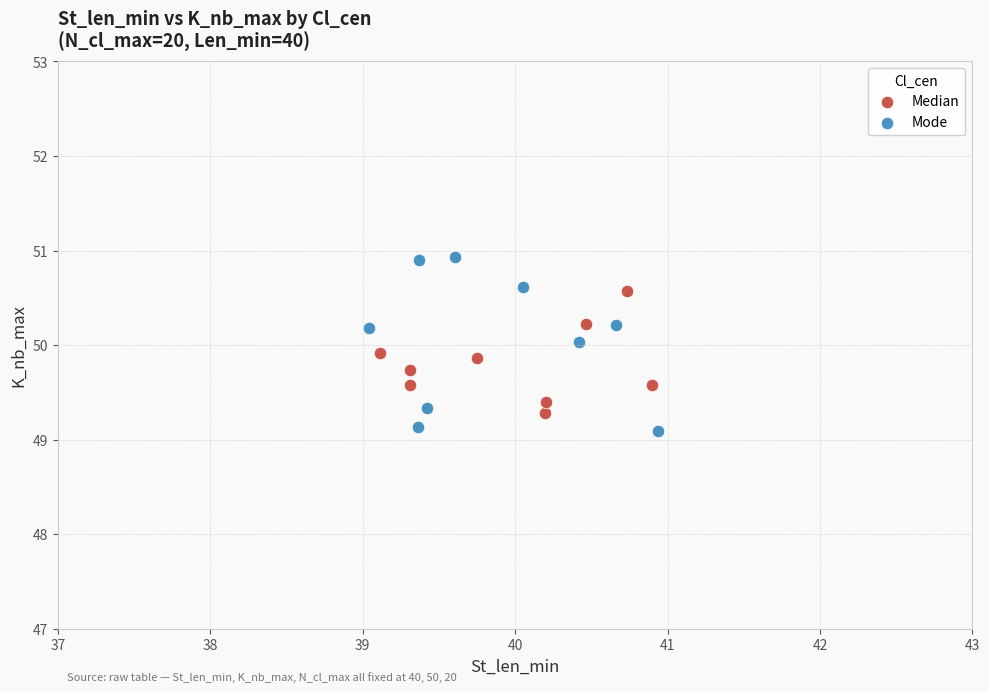

What are all the series names shown in the legend?

Median, Mode